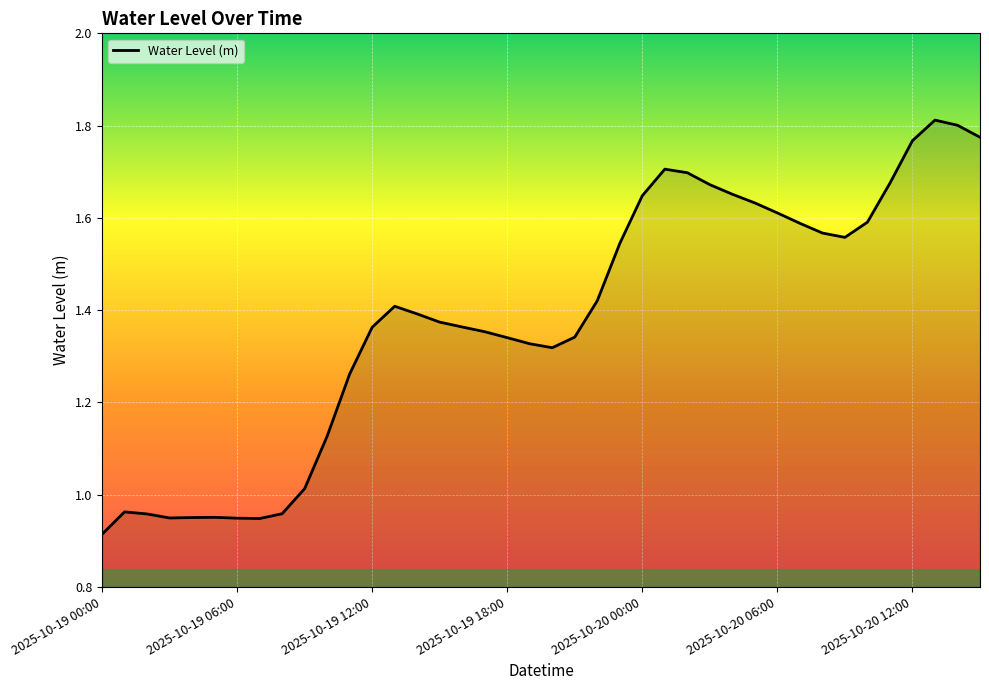

What is the value of the 2nd point from the left?

1.0